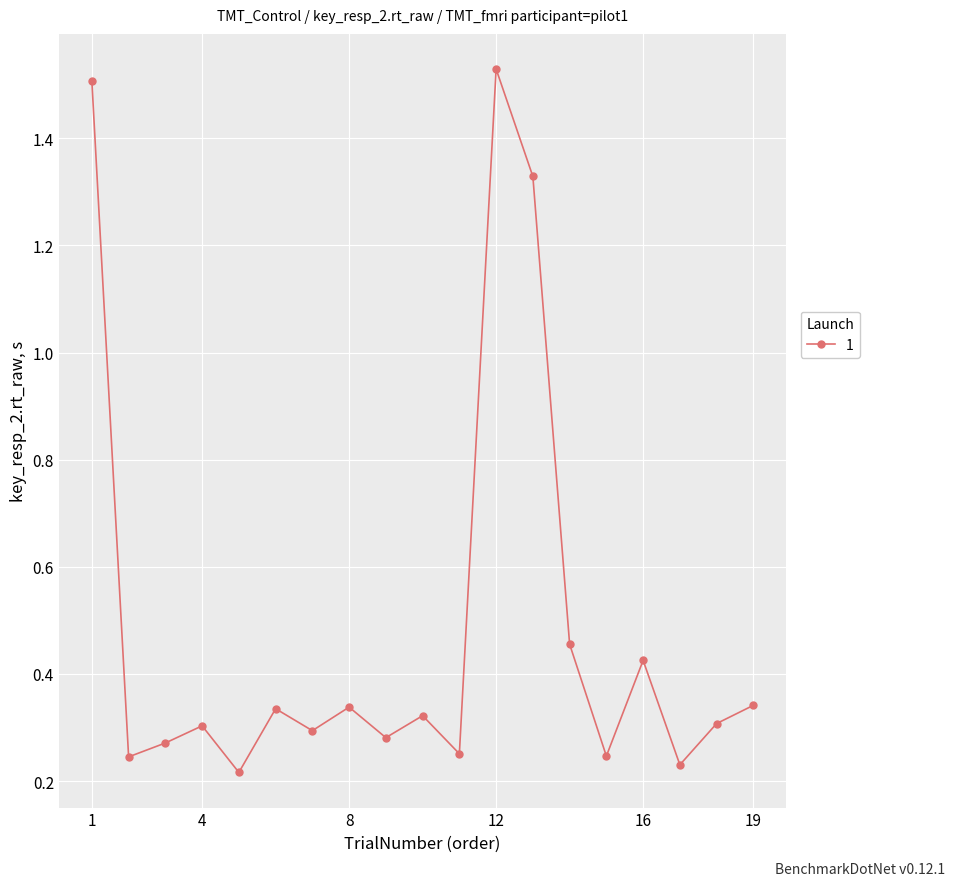

Count the values in the range 0 to 1.

16